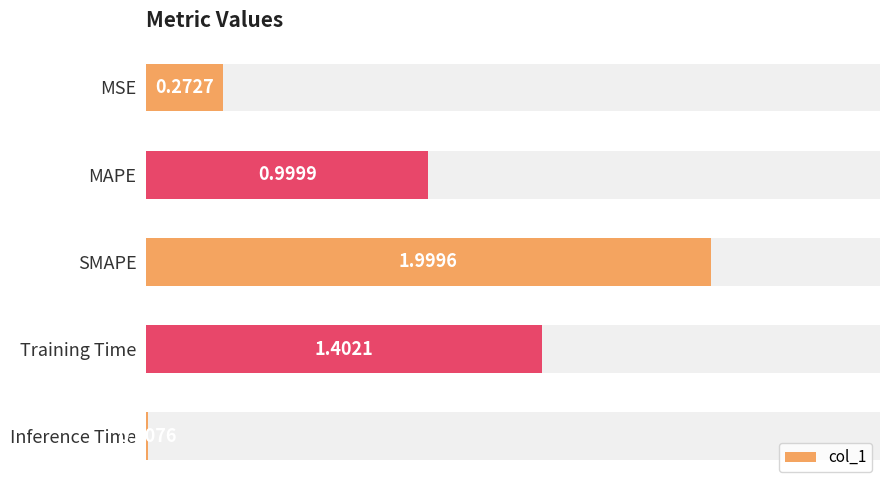

Rank the categories by value from highest to lowest.

SMAPE, Training Time, MAPE, MSE, Inference Time